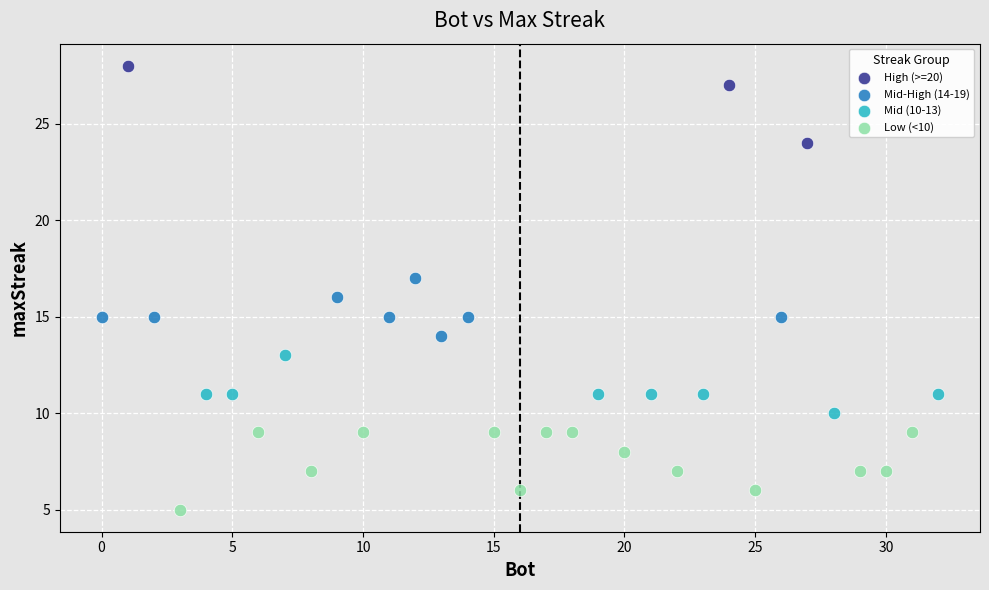

Which series reaches the minimum Y coordinate?

Low (<10)